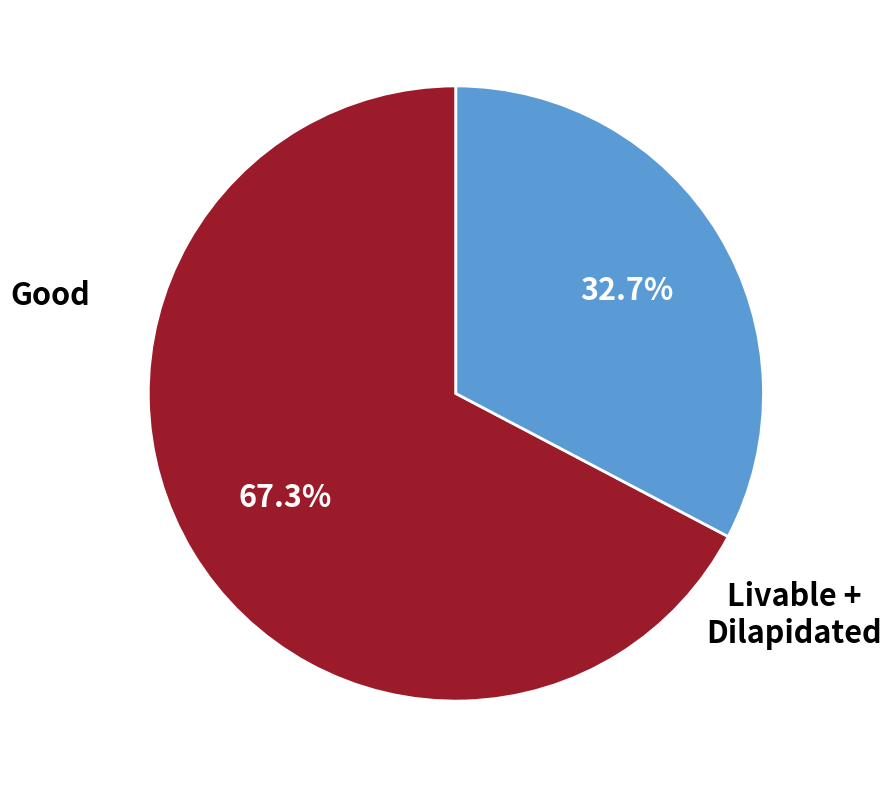

Does any single category account for the majority?

Yes